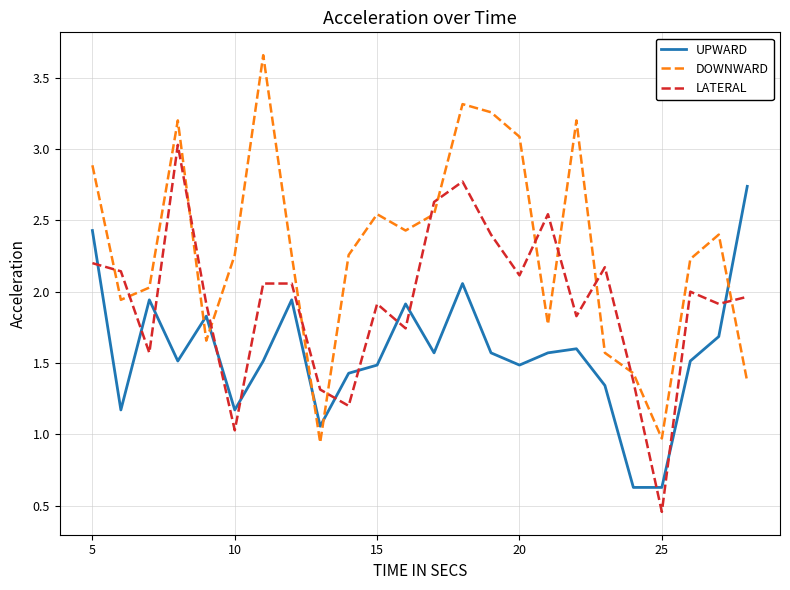

What is the maximum value for LATERAL?

3.0